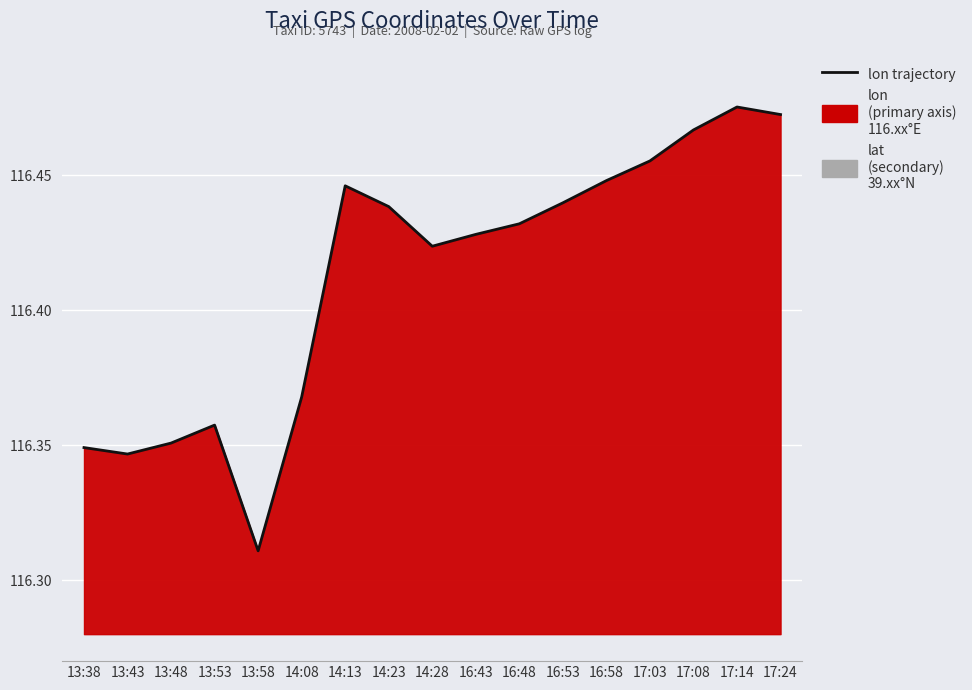

Which category has the highest value across all series?

17:14